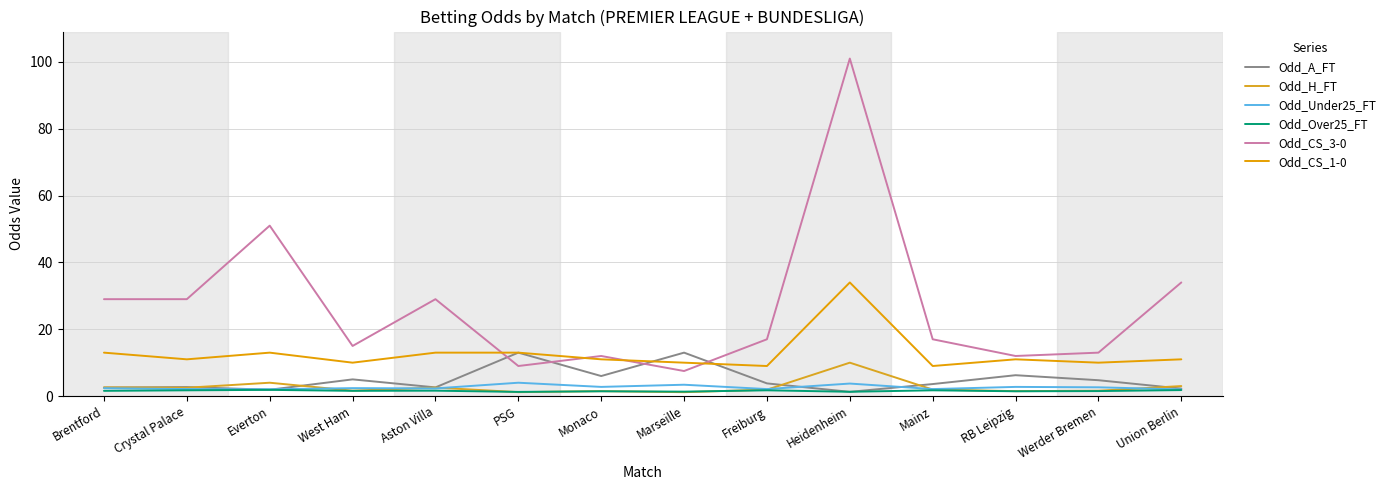

What is the value of the Odd_Under25_FT point at the 2nd from the left?

2.1